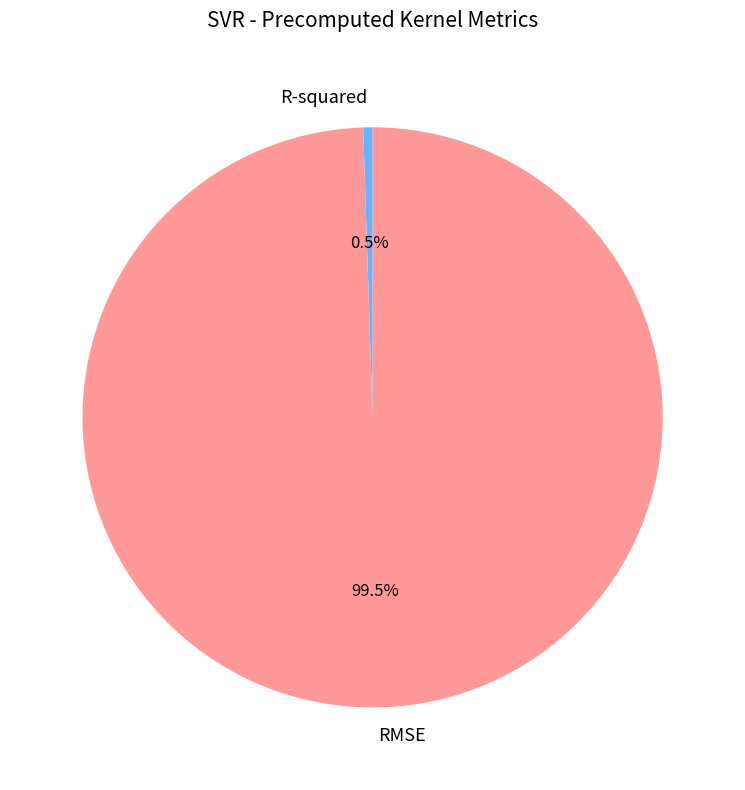

To the nearest percent, what is the average slice percentage?

50%